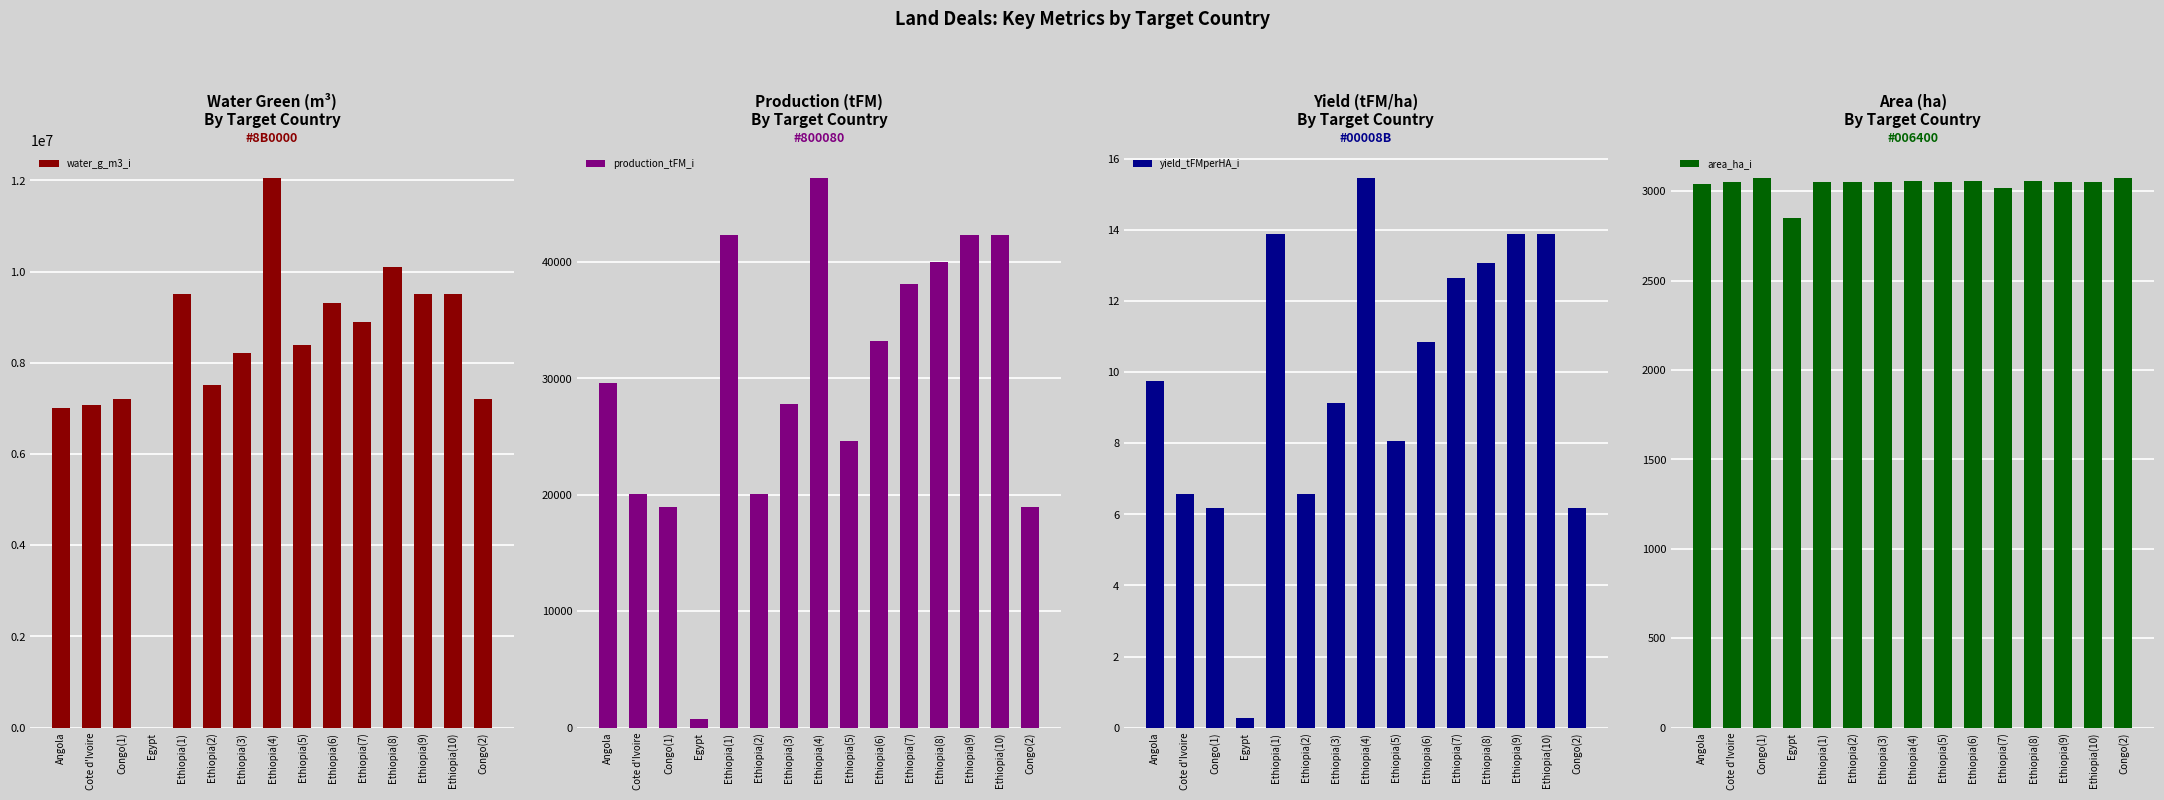

Rank the series by their maximum value, from highest to lowest.

water_g_m3_i, production_tFM_i, area_ha_i, yield_tFMperHA_i